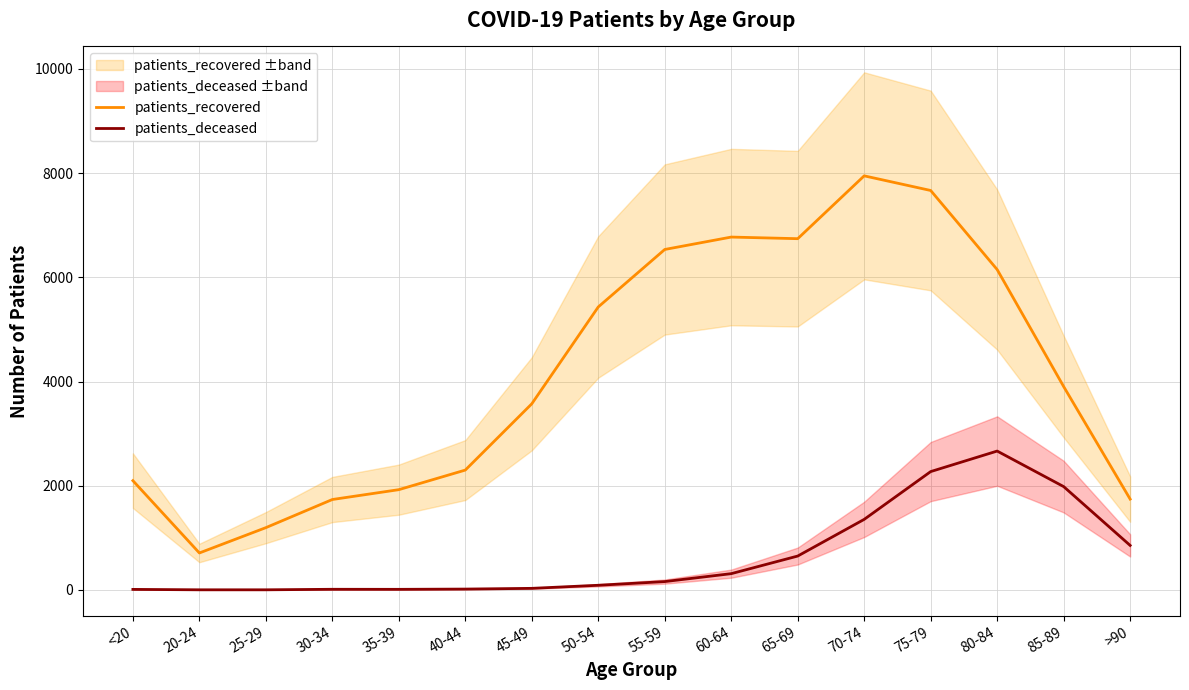

List the labels in order of patients_deceased value, largest first.

80-84, 75-79, 85-89, 70-74, >90, 65-69, 60-64, 55-59, 50-54, 45-49, 40-44, 30-34, 35-39, <20, 20-24, 25-29